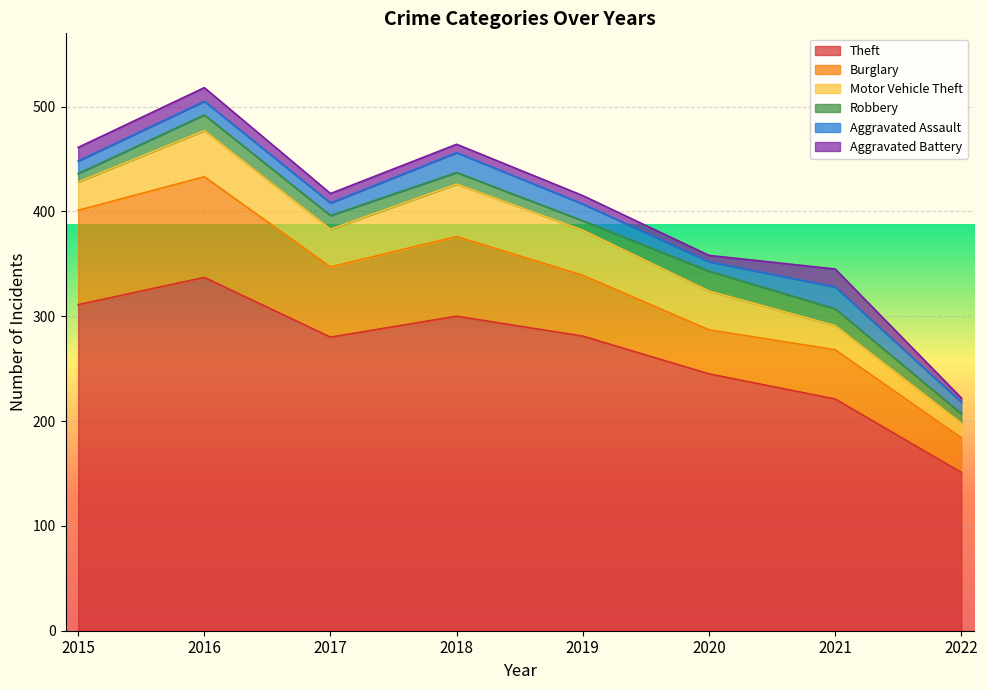

True or false: Burglary has a value of 149 at 2015.

False